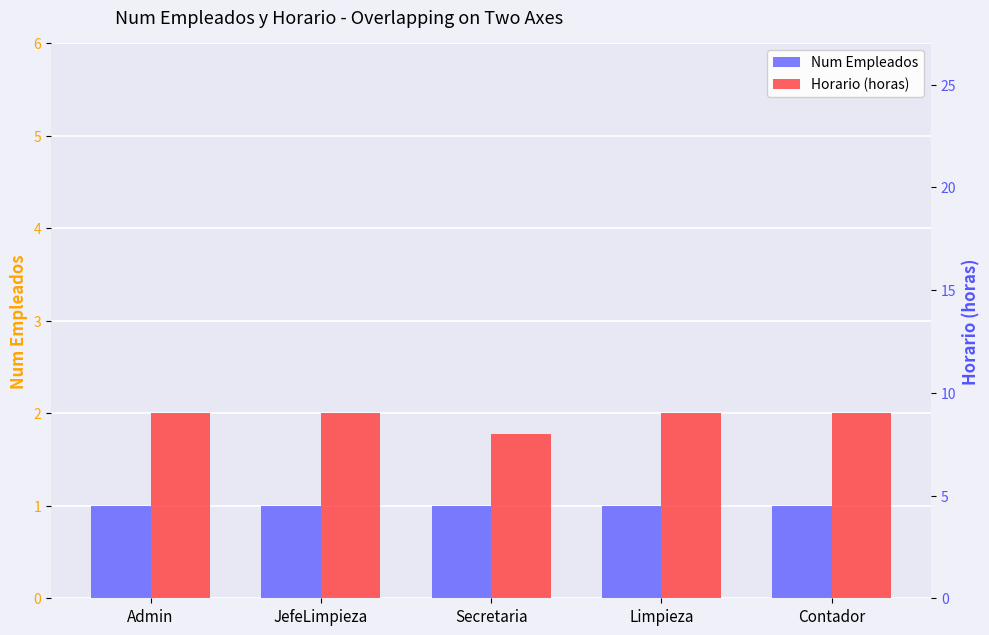

What is the greatest value displayed?

9